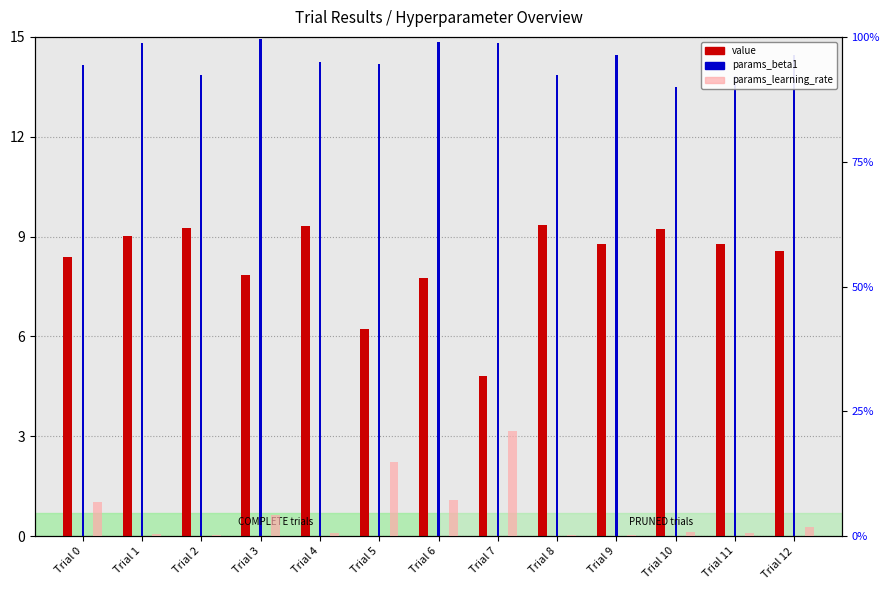

What is the maximum value for params_learning_rate?

21.1